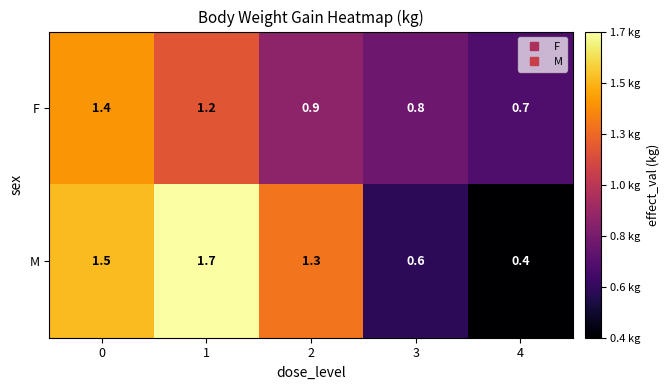

Is the value of M at 2 greater than the value of F at 3?

Yes